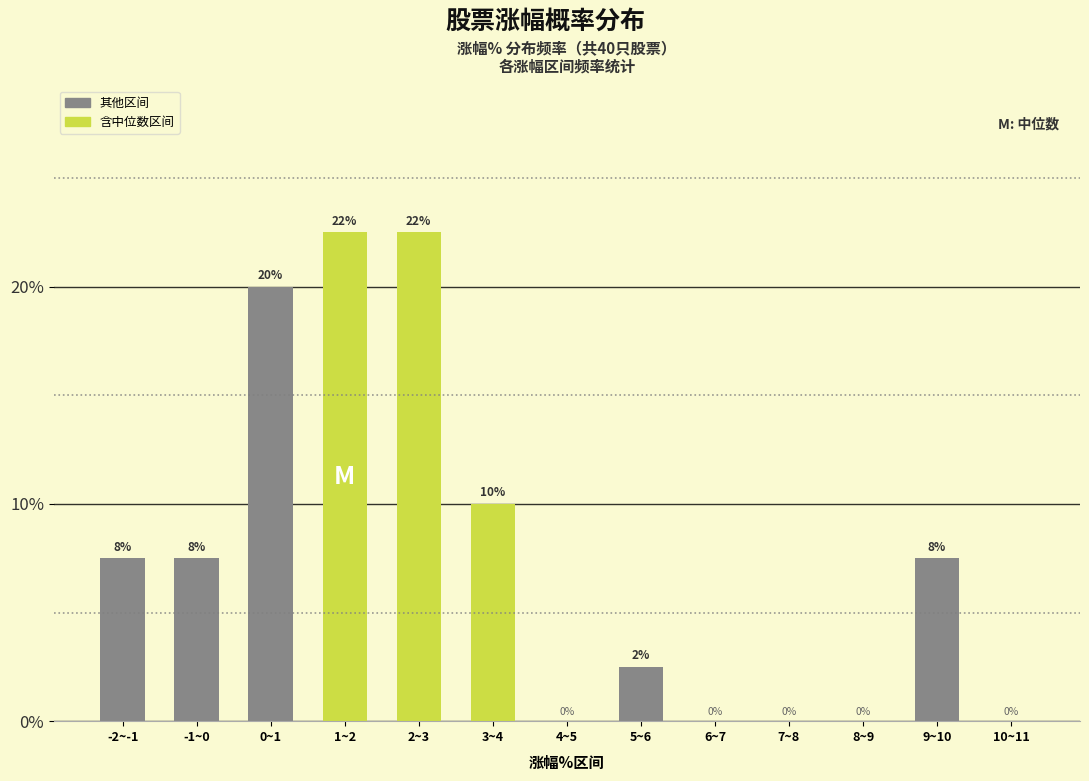

Are the bars horizontal?

No